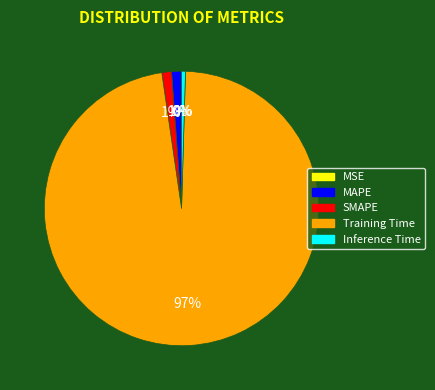

To the nearest percent, what is the average slice percentage?

20%